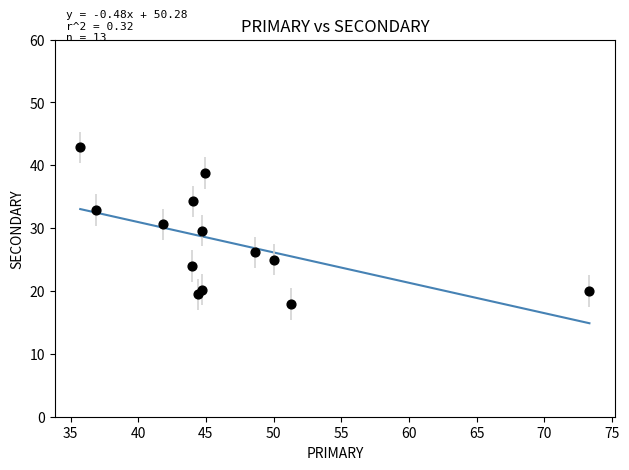

What is the range of Y values (max minus min)?

24.9